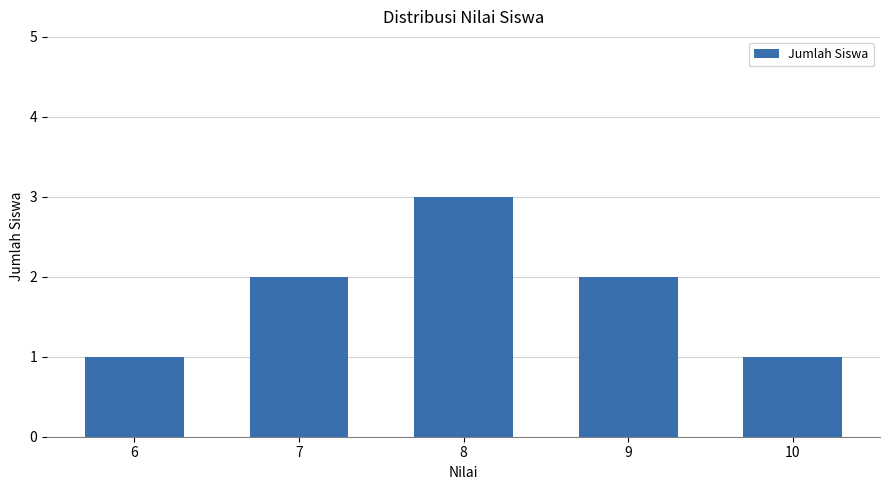

How many categories are shown in the chart?

5